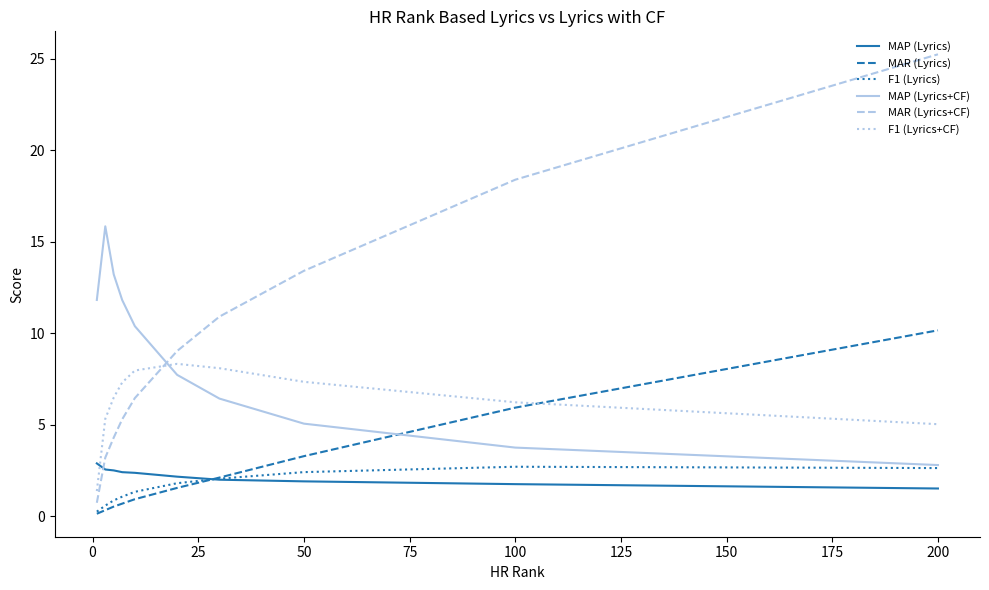

How many categories are shown in the chart?

10